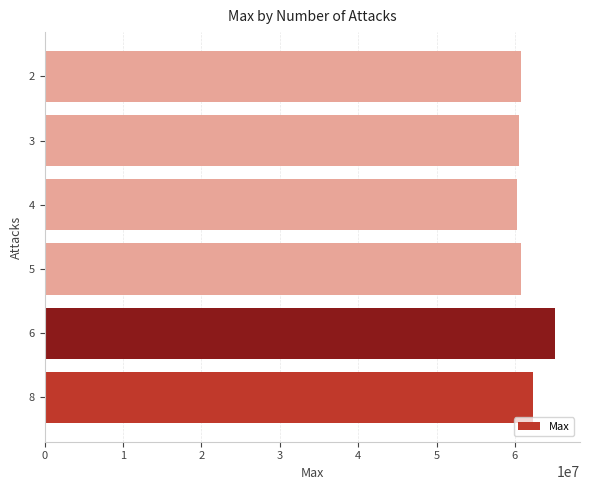

What is the approximate value at 4?

60331243.8